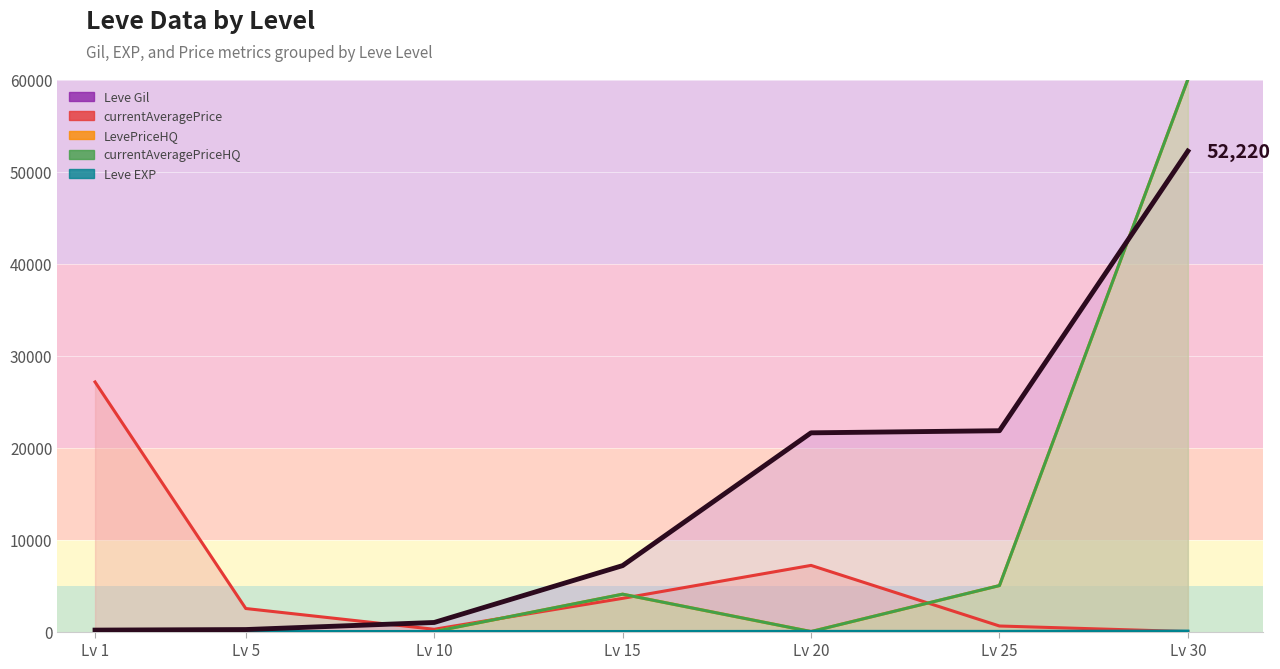

Which series changed the most between Lv 1 and Lv 5?

currentAveragePrice